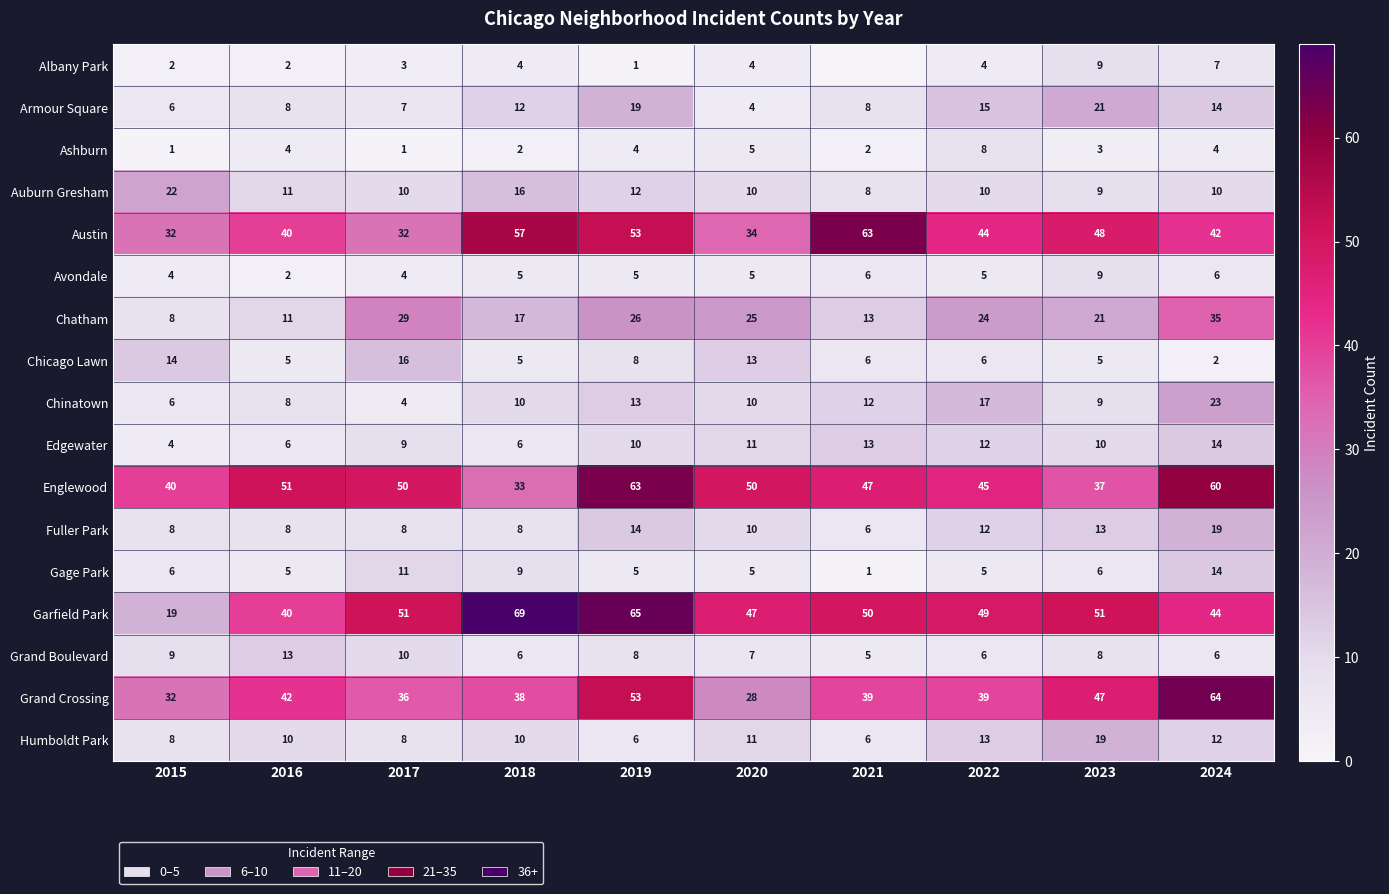

The value of Armour Square at 2020 is 5. True or false?

False